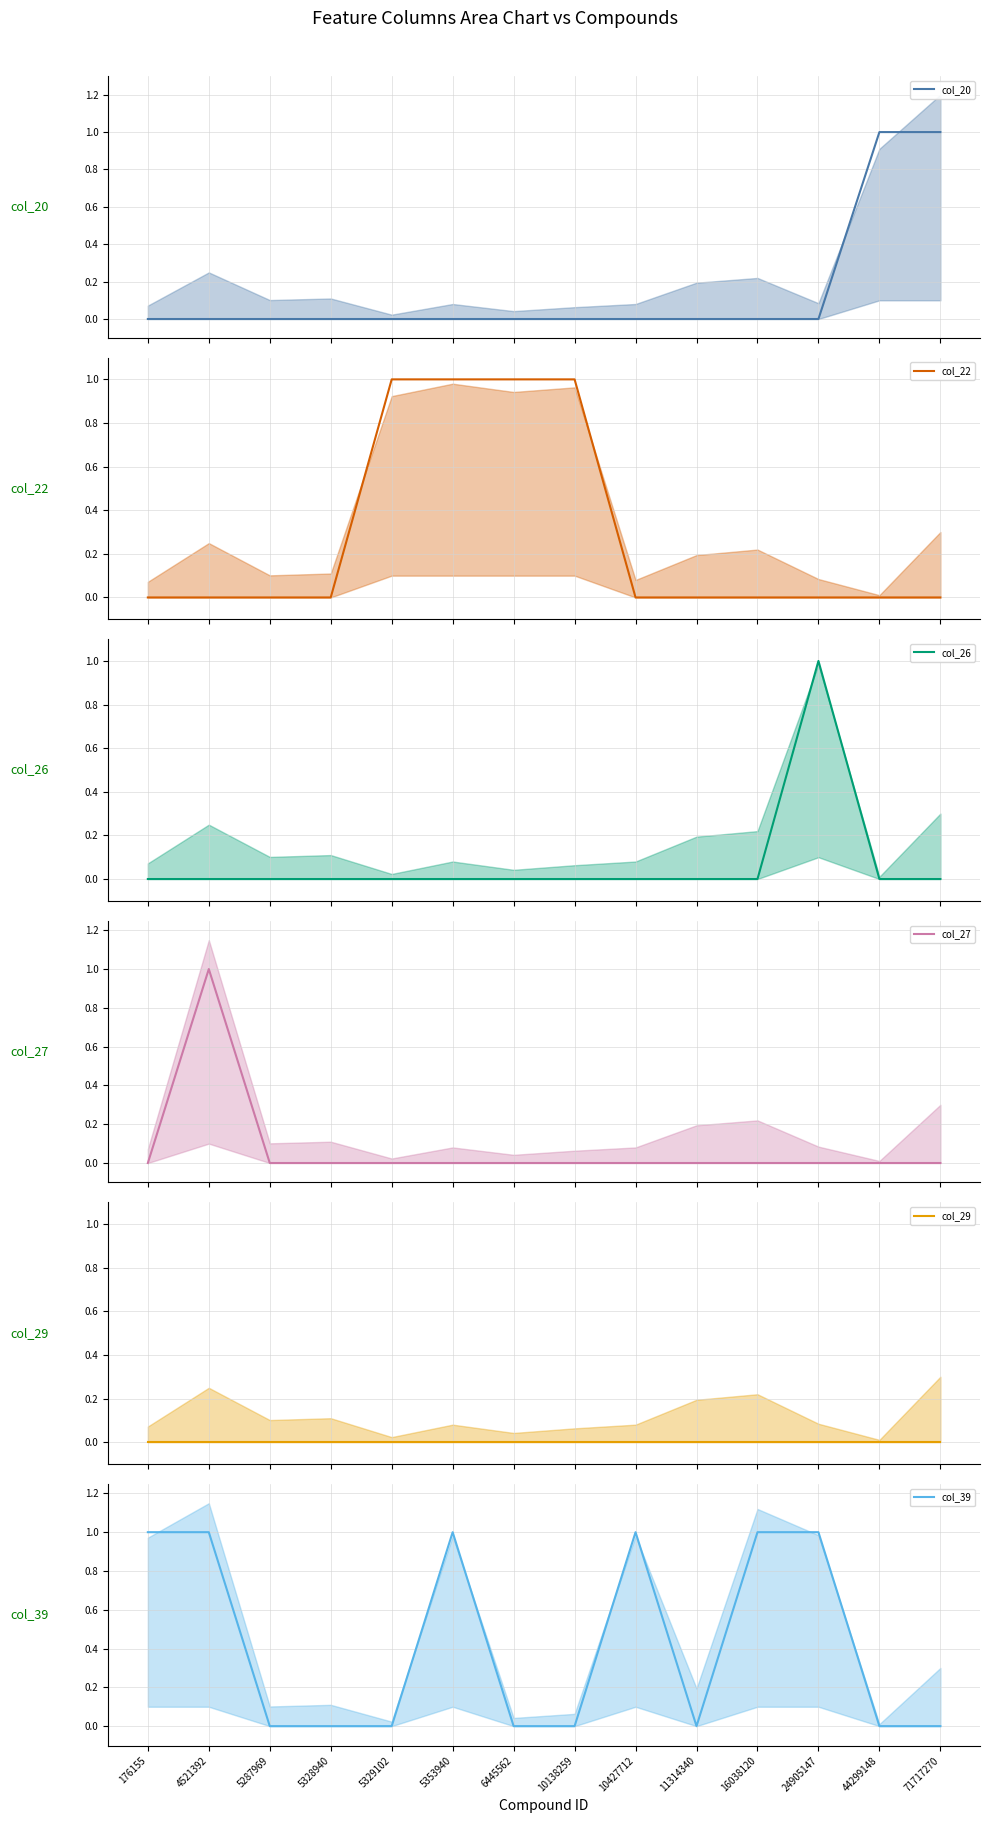

True or false: col_39 has a value of 0 at 44299148.

True